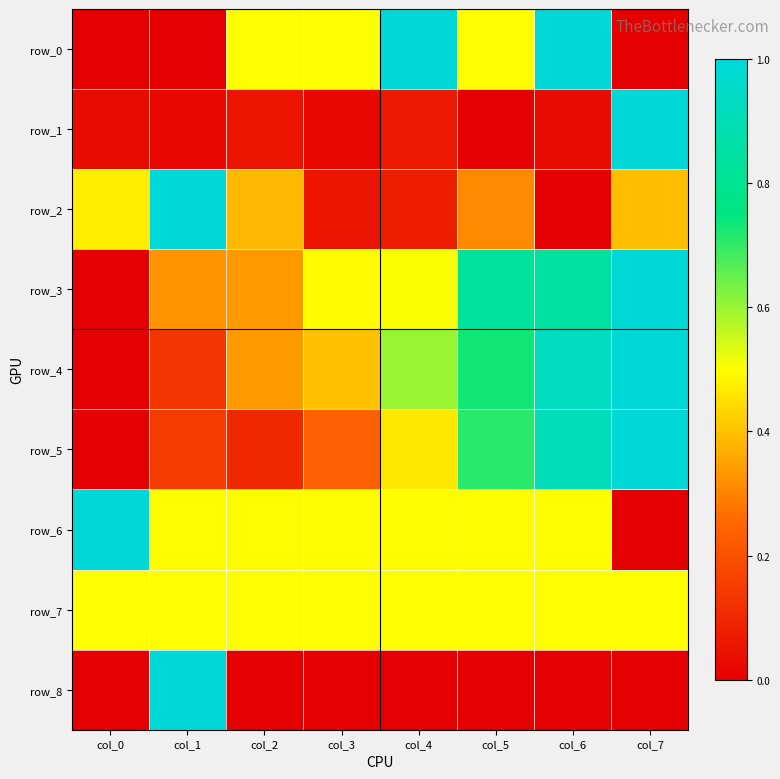

Where is row_0 nearest to the value 0?

col_0